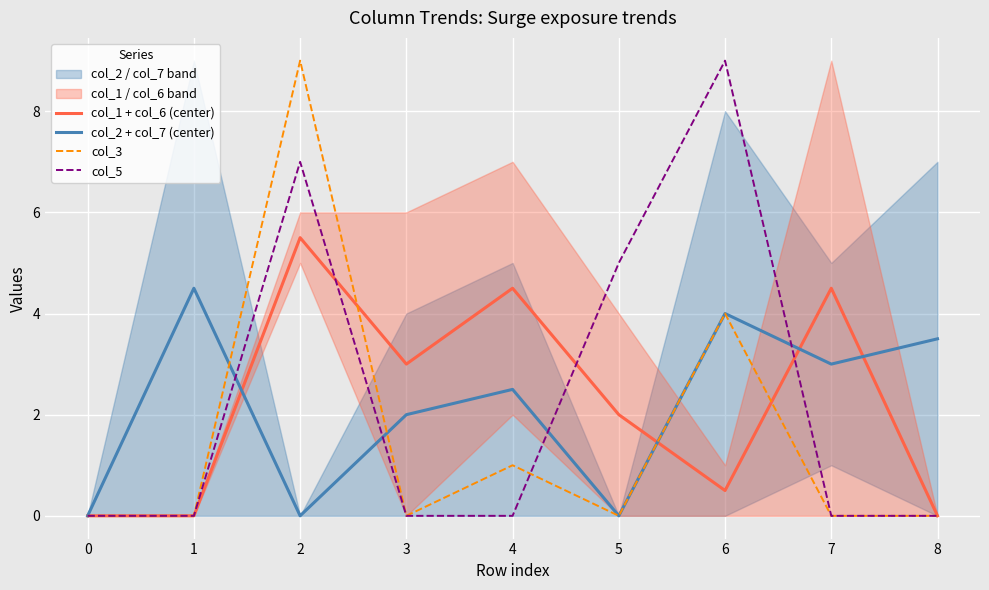

How many data points in col_1 + col_6 (center) are less than 2?

4